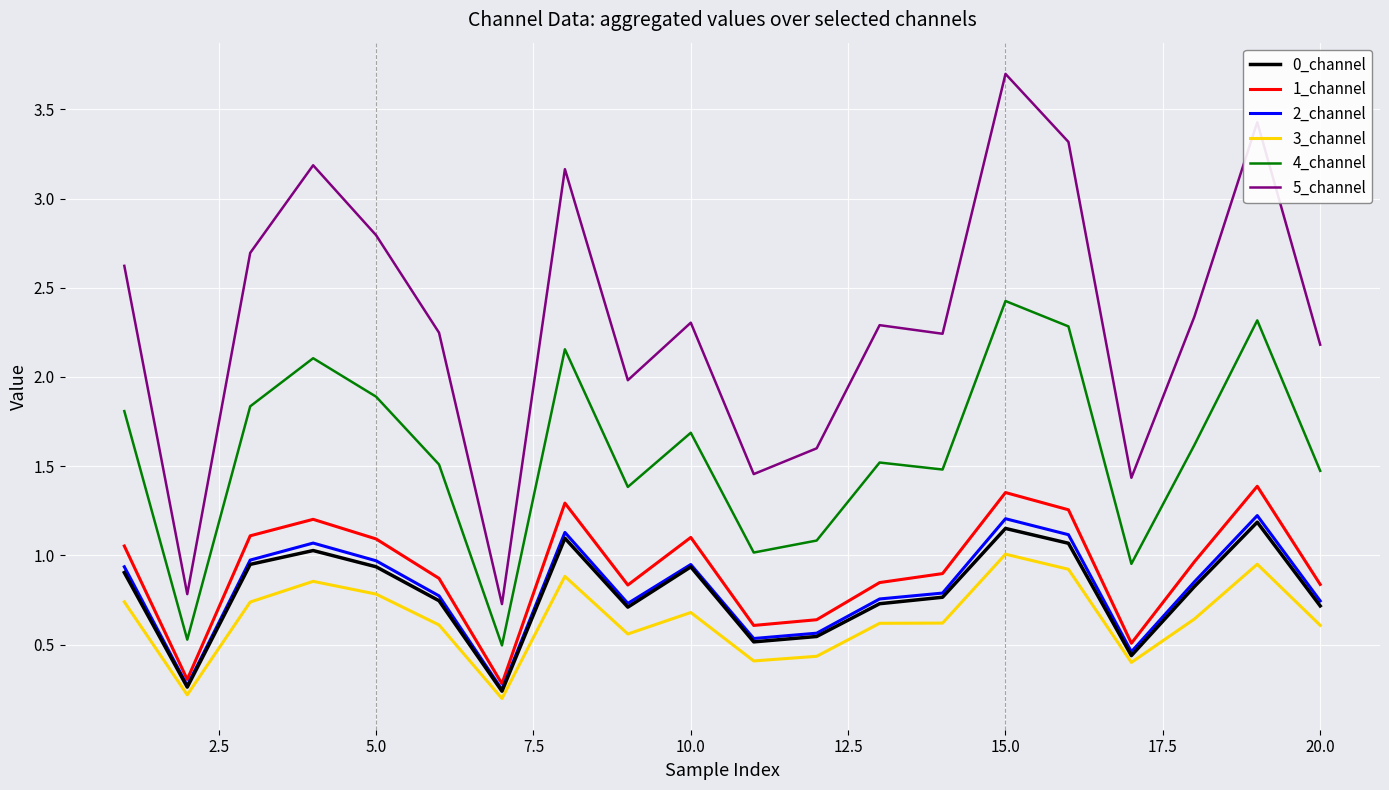

True or false: 3_channel and 5_channel intersect in this chart.

False